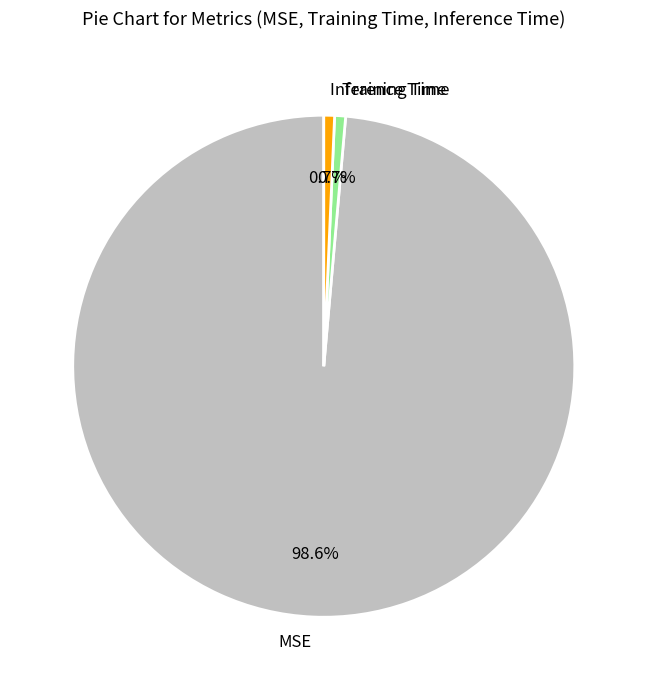

Between MSE and Inference Time, which is larger?

MSE